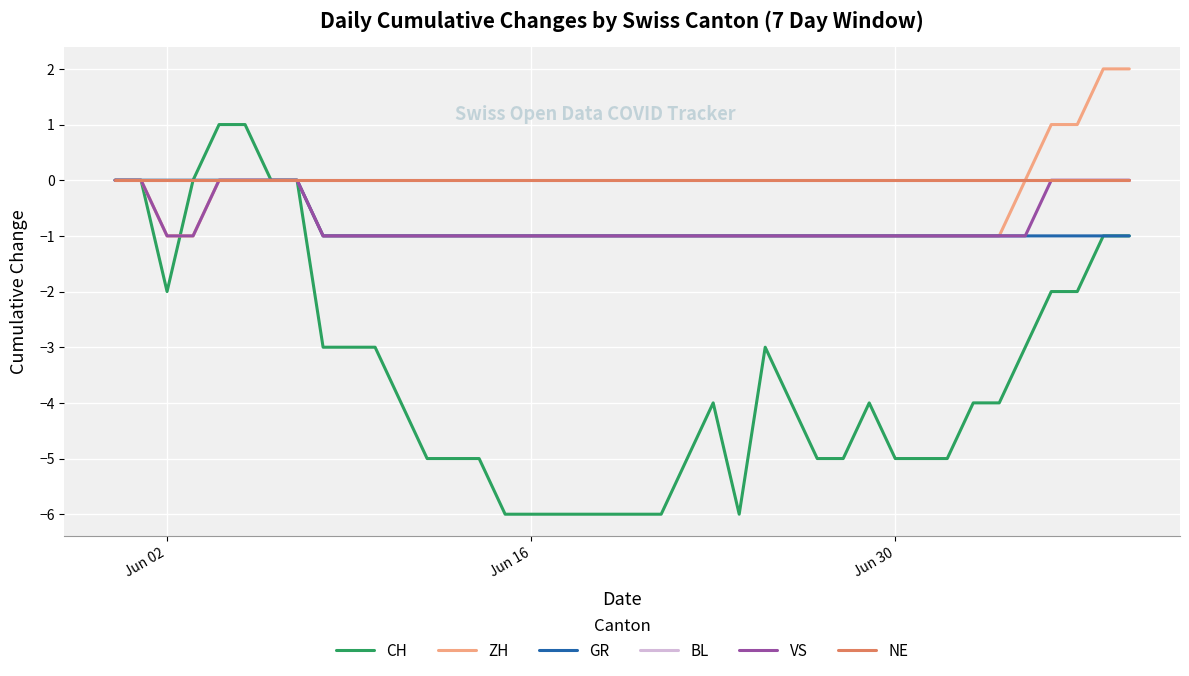

Is this an area chart (filled region under the line)?

No